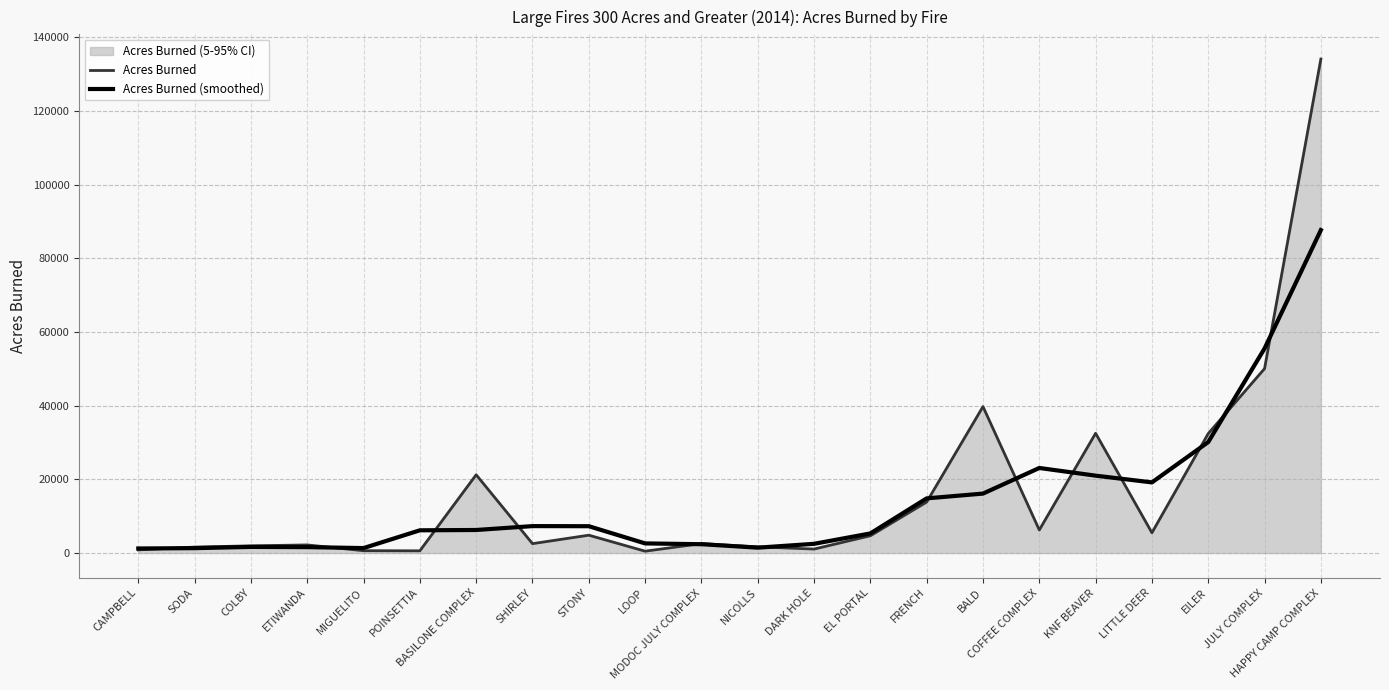

What is the label of the 18th point from the left?

KNF BEAVER